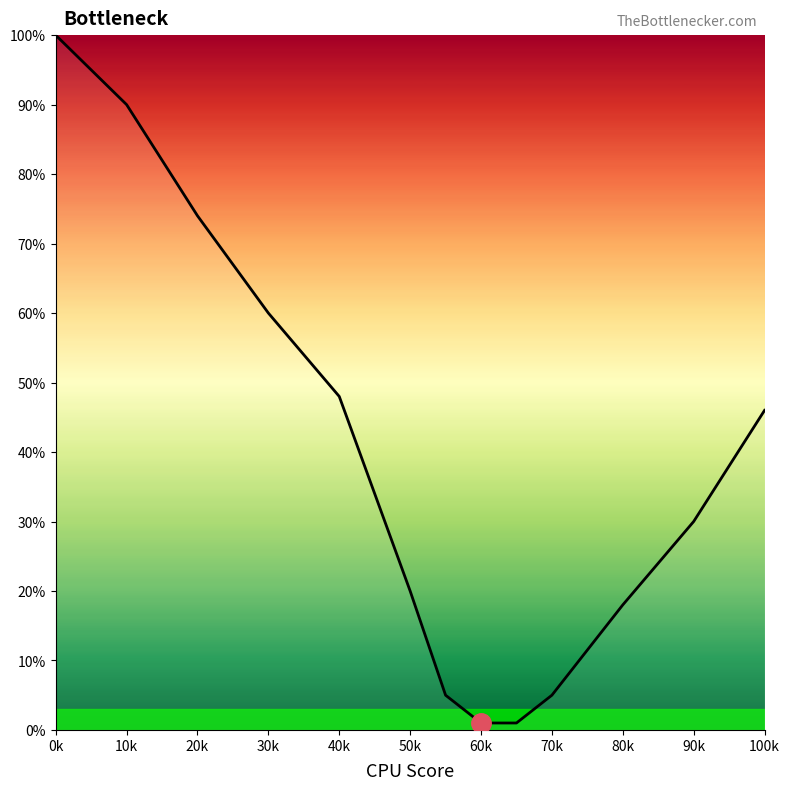

True or false: there are more than 2 points higher than both neighbors.

False